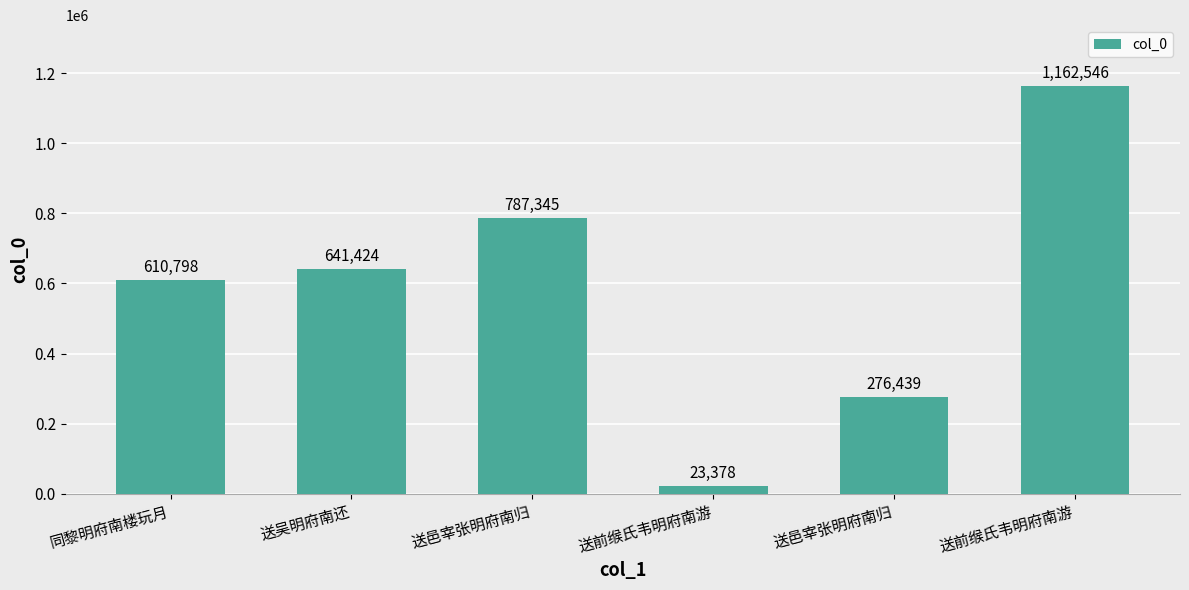

What is the change in value from 同黎明府南楼玩月 to 送邑宰张明府南归?

+176547